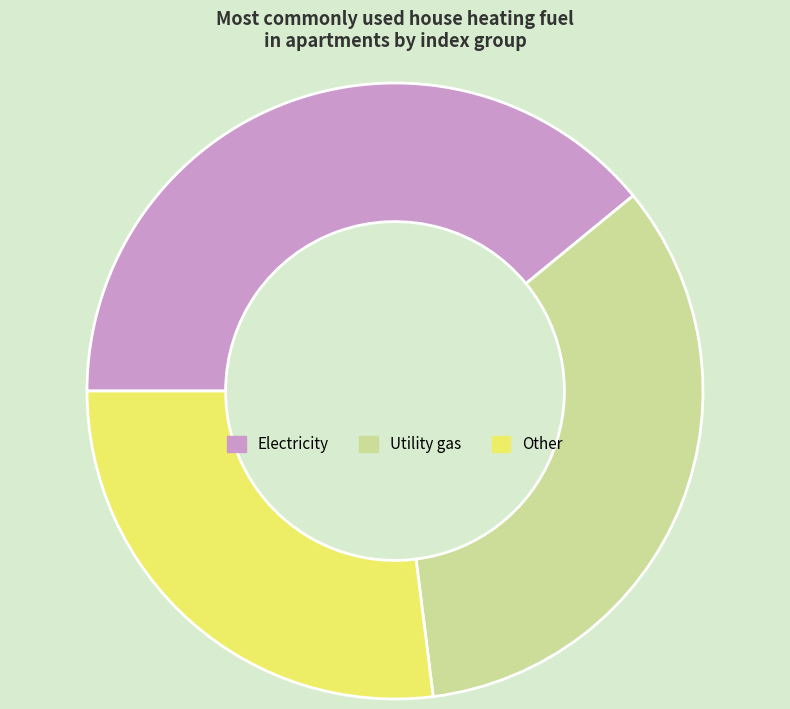

How many slices are in this pie chart?

3